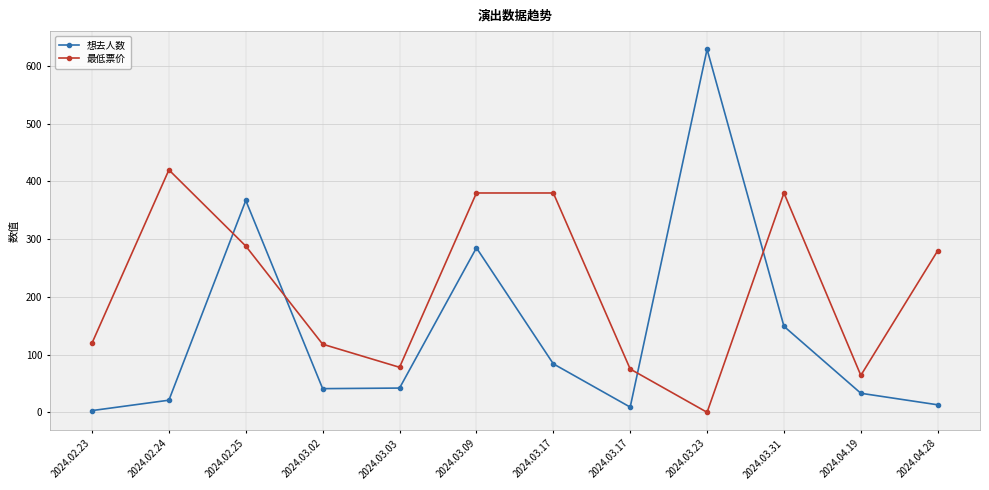

What are all the series names shown in the legend?

想去人数, 最低票价